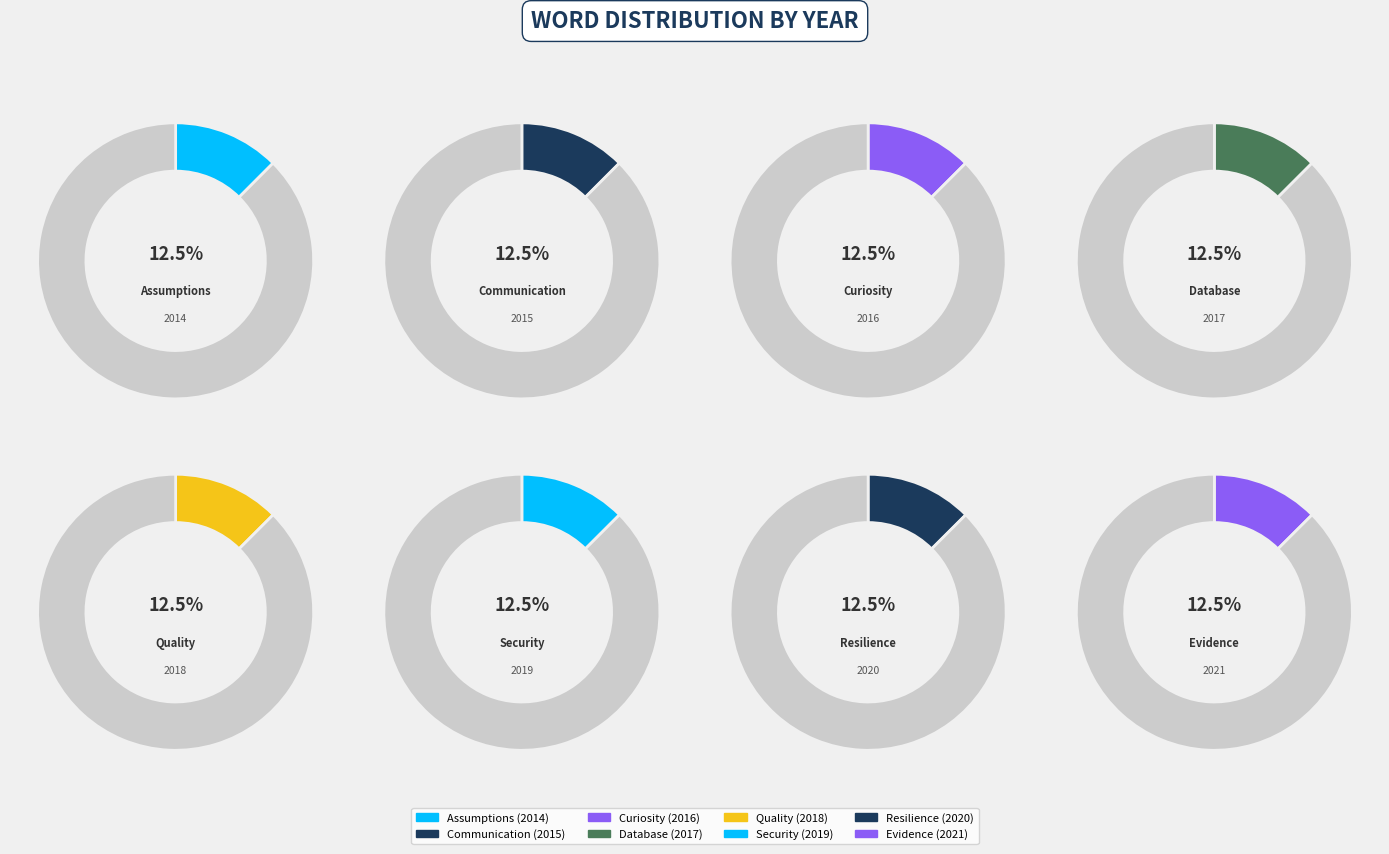

To the nearest percent, what portion does Assumptions represent?

12%